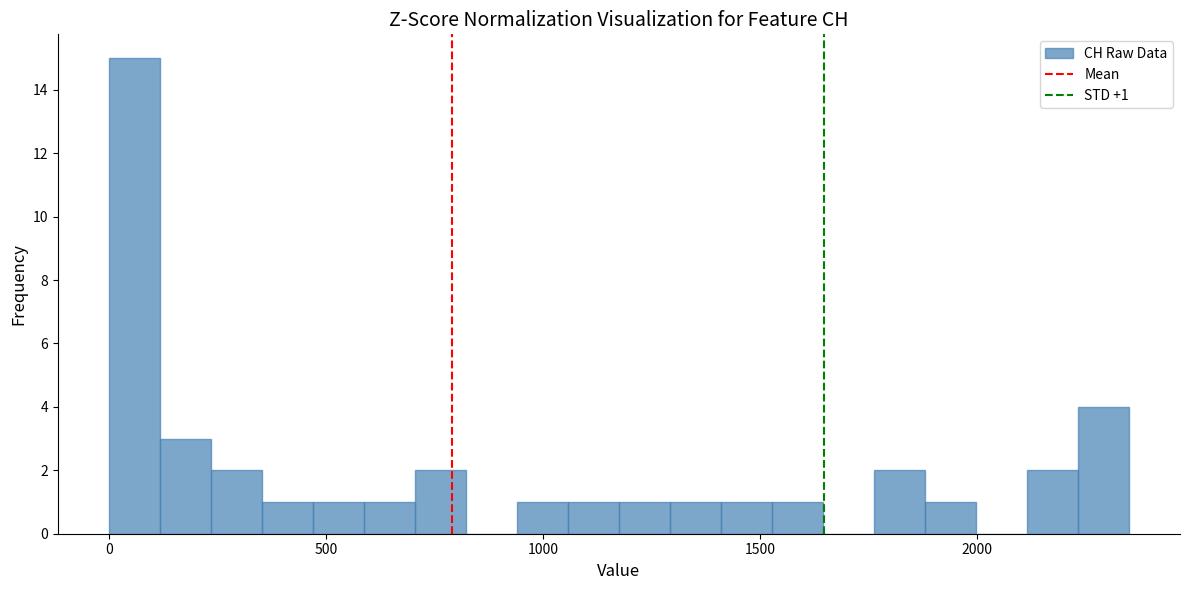

Around what value on the x-axis is the tallest bar? Give the approximate position of its centre, as read against the axis.

50